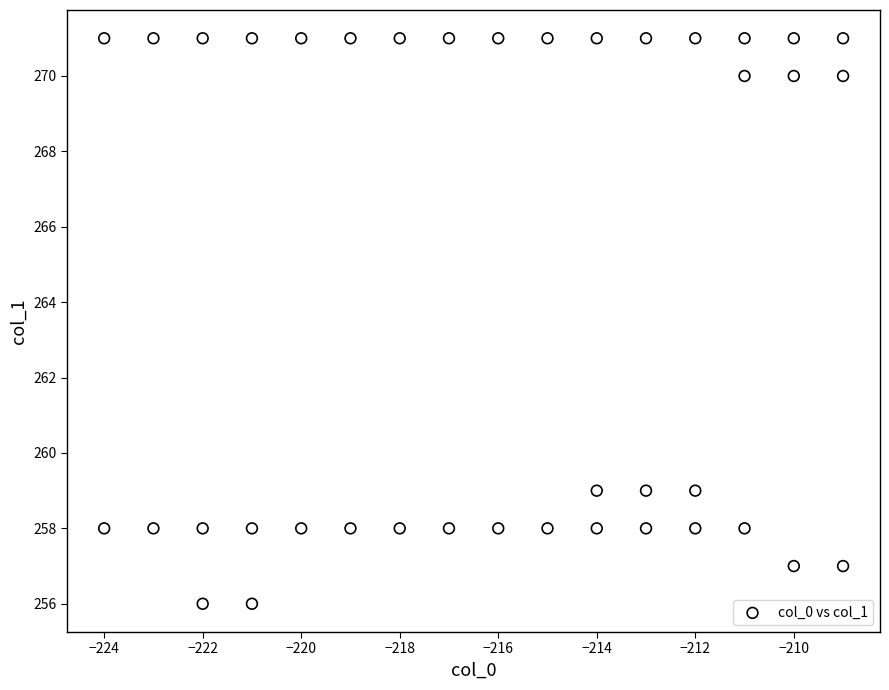

What is the range of Y values (max minus min)?

15